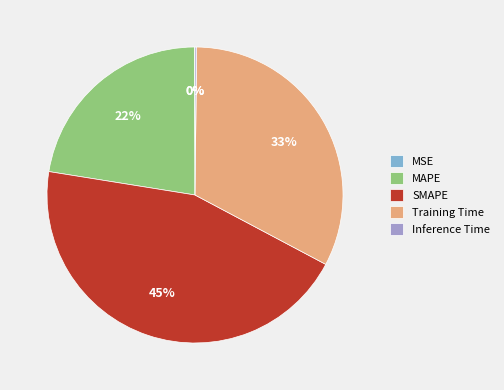

Which has a higher value, Training Time or SMAPE?

SMAPE